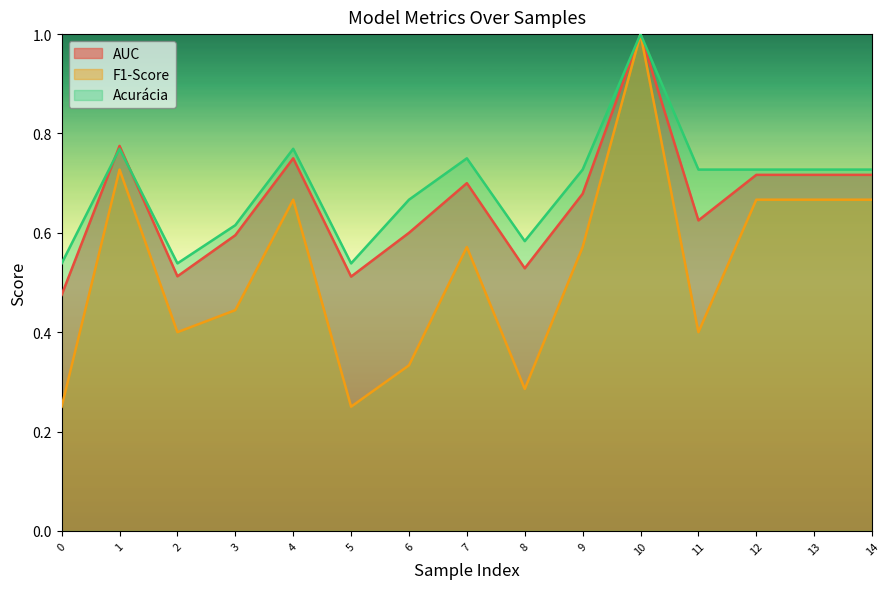

Where is the first local maximum for AUC?

1